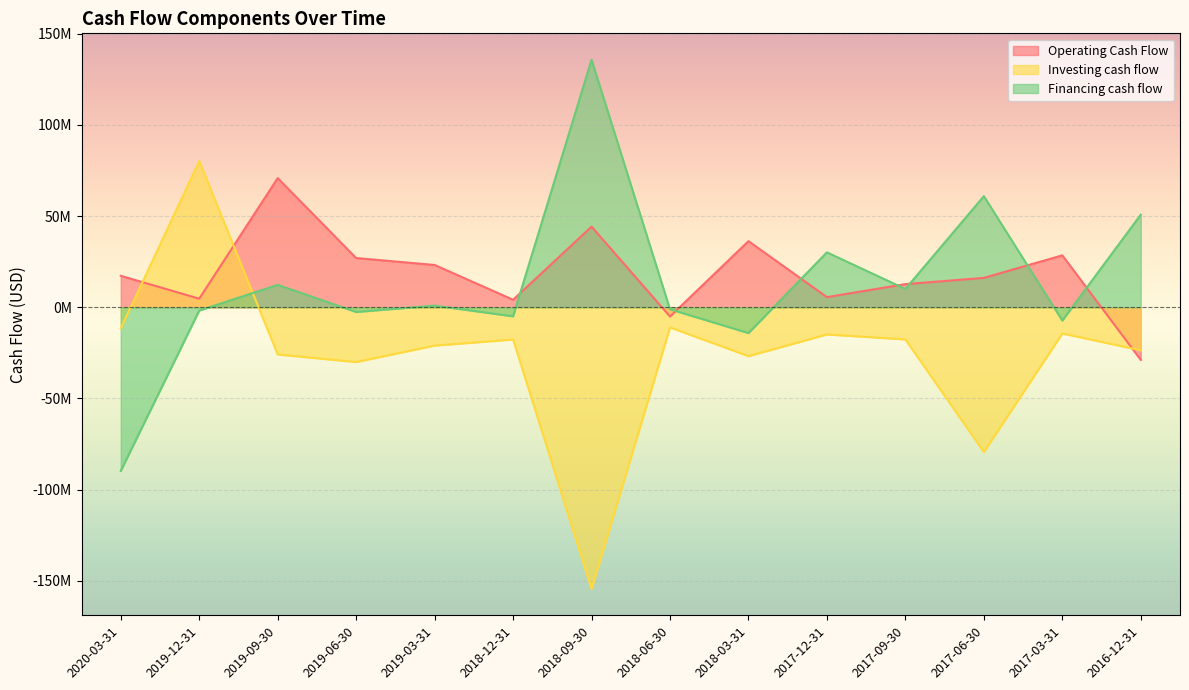

At 2018-12-31, list the series in order from largest to smallest.

Operating Cash Flow, Financing cash flow, Investing cash flow